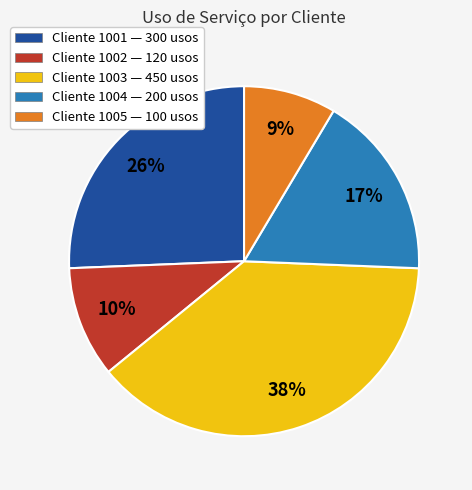

To the nearest percent, what is the average slice percentage?

20%